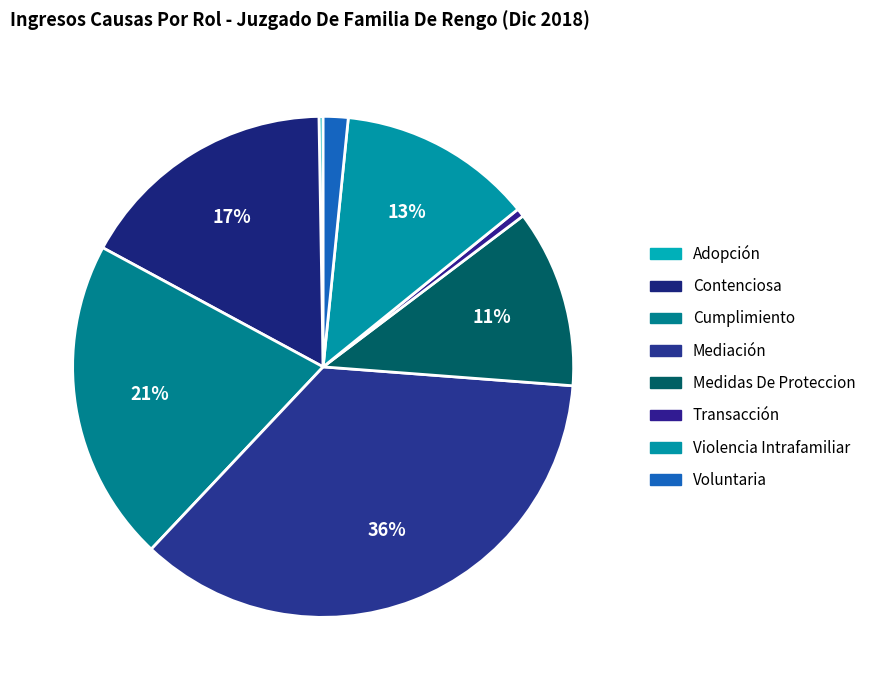

Which slice is the largest?

Mediación